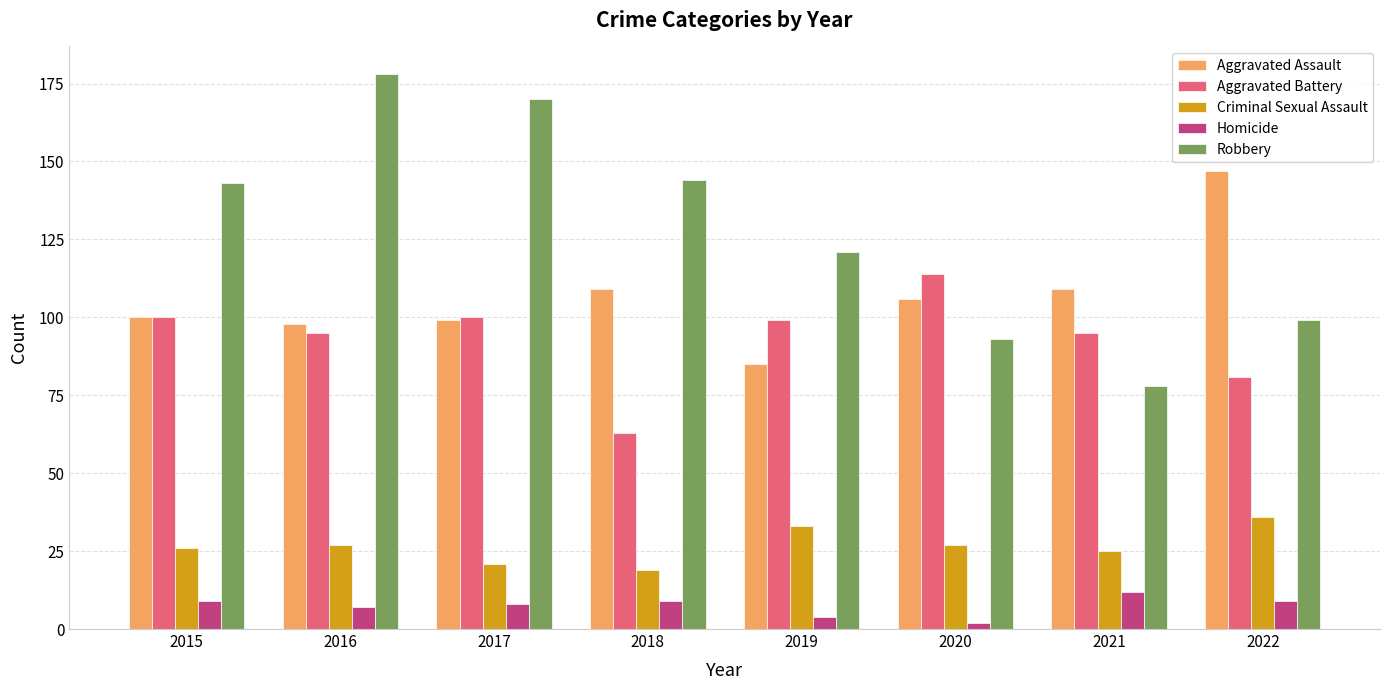

Count the number of data series in this chart.

5